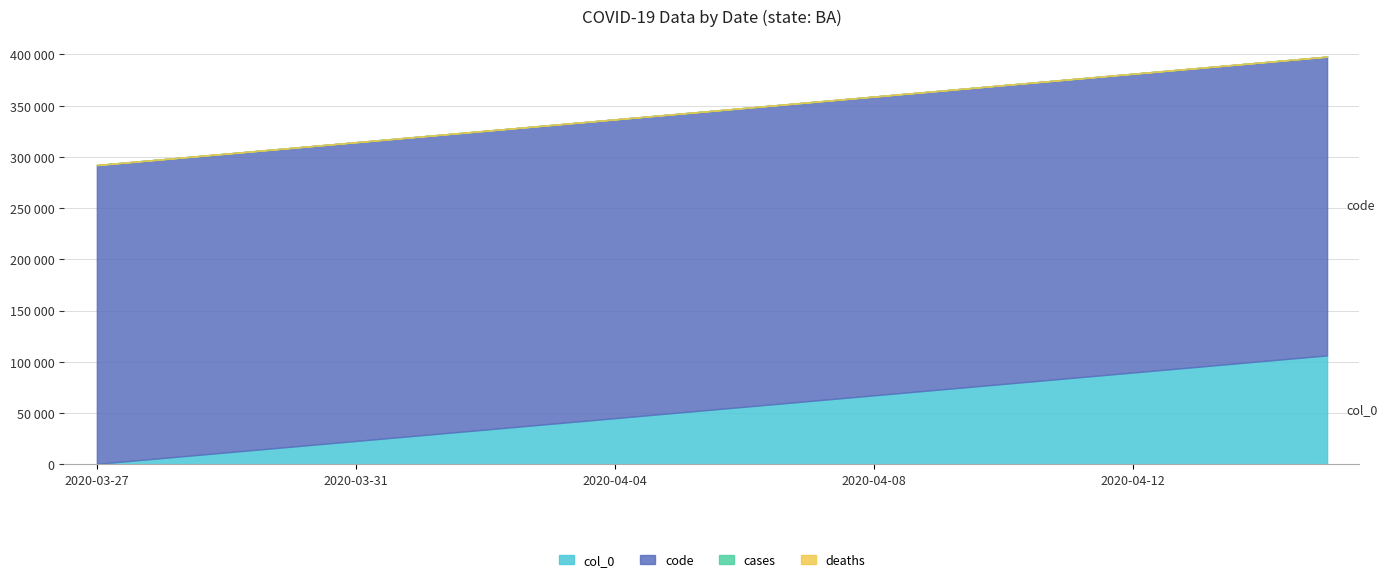

What is the approximate value of code at 2020-04-15?

291700